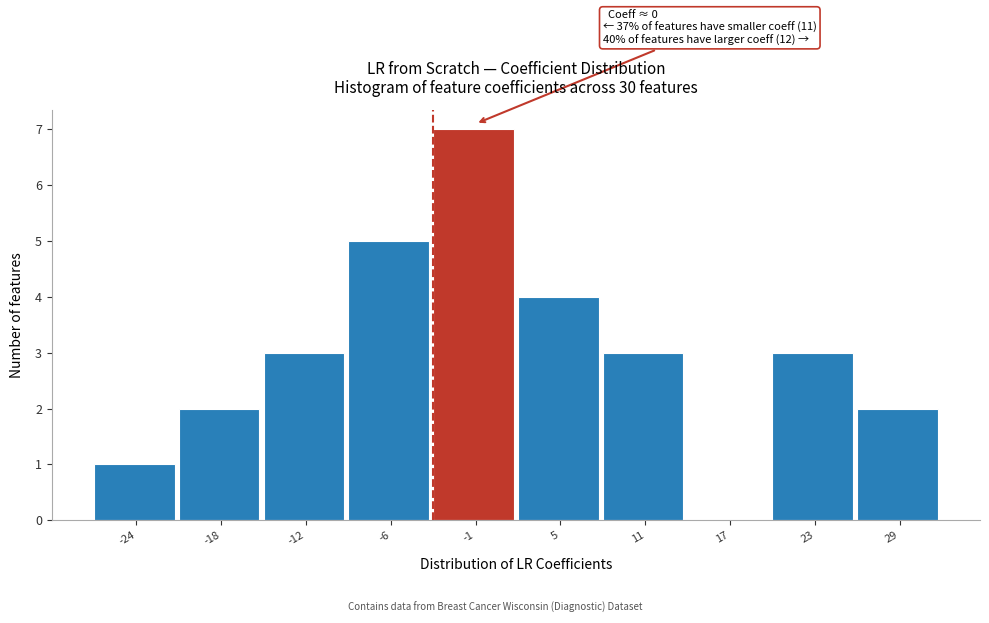

Which range on the x-axis has the tallest bar?

-3 to 2